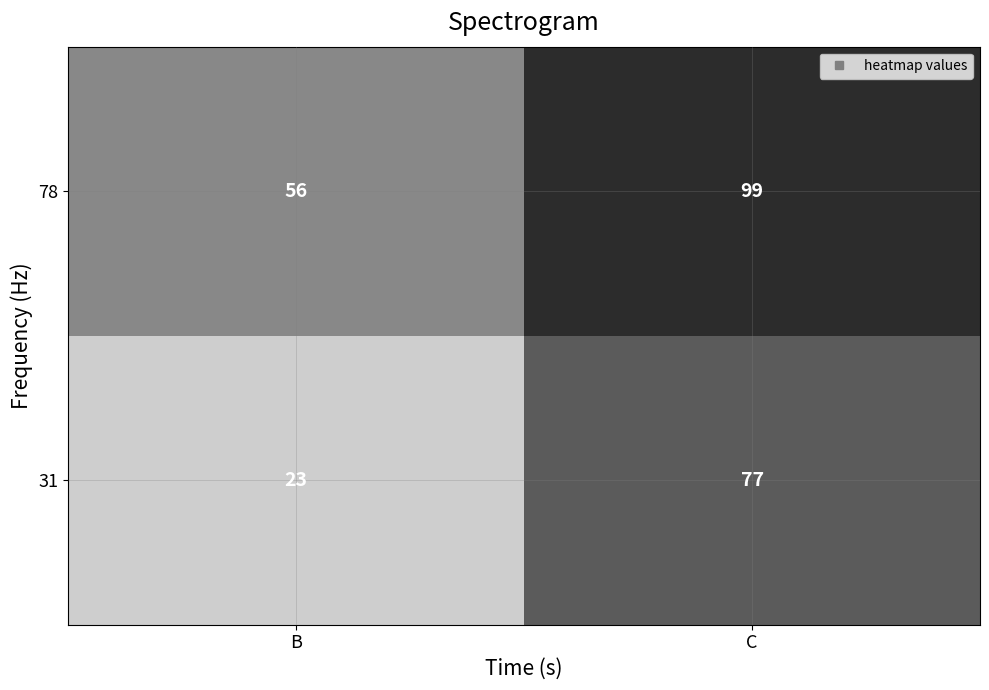

Rank the series by their average value, from lowest to highest.

31, 78